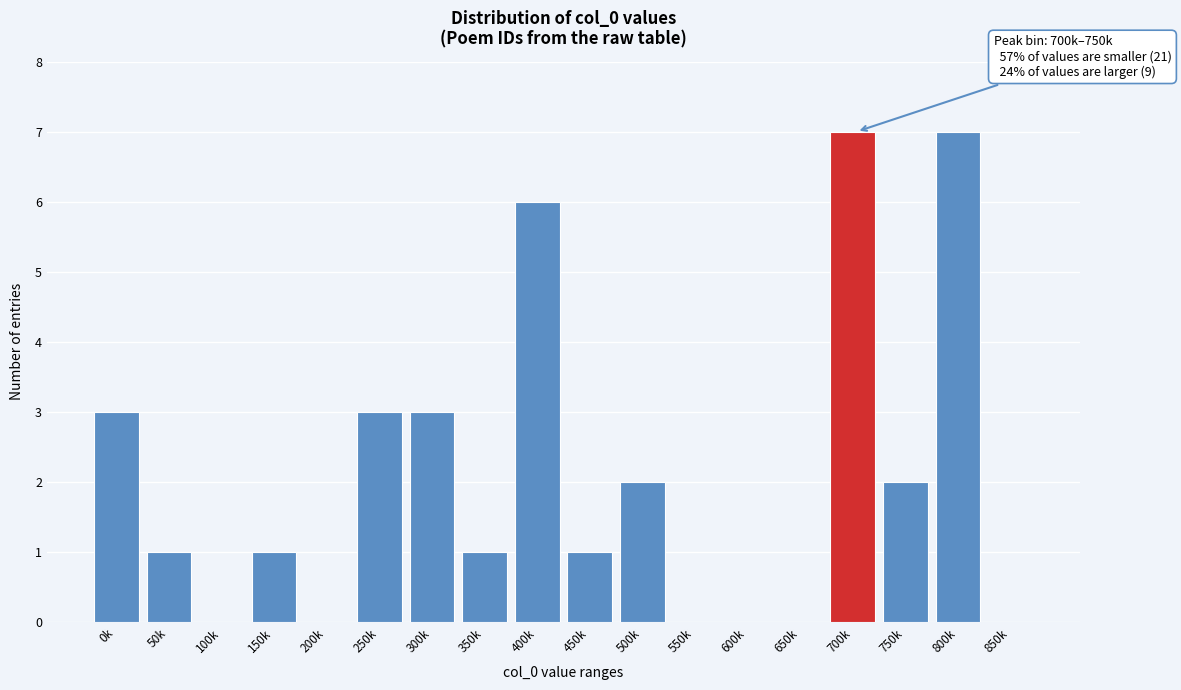

Reading left to right, extract all data points from this chart.

0k=3	50k=1	100k=0	150k=1	200k=0	250k=3	300k=3	350k=1	400k=6	450k=1	500k=2	550k=0	600k=0	650k=0	700k=7	750k=2	800k=7	850k=0